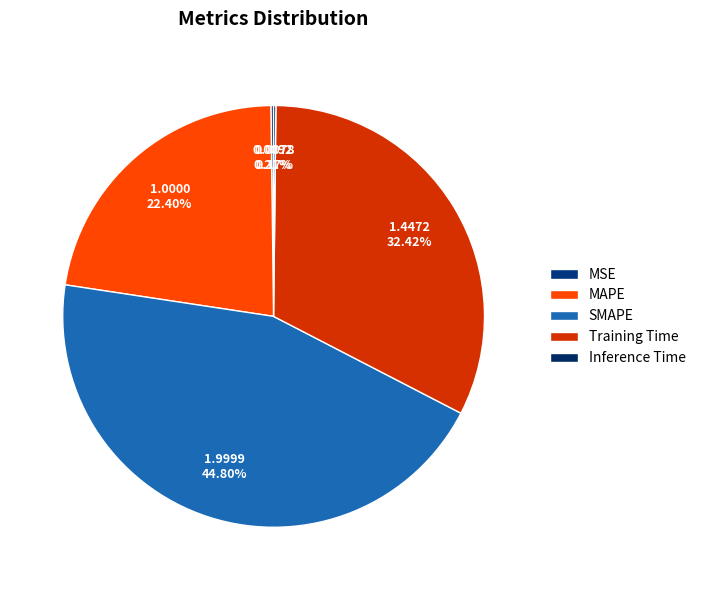

What percentage is NOT represented by SMAPE?

55.2%